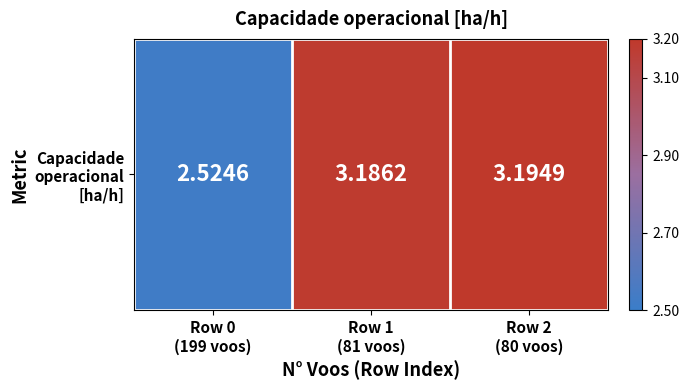

What is the average value?

3.0